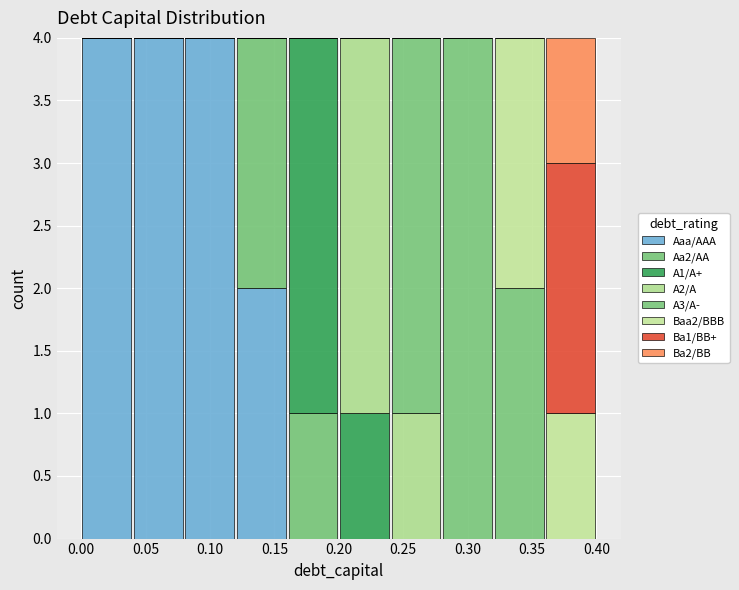

What is the total height of the stacked bar covering 0.20 to 0.24 on the x-axis? The values are not printed on the chart, so give them approximately, as read against the axis.

4